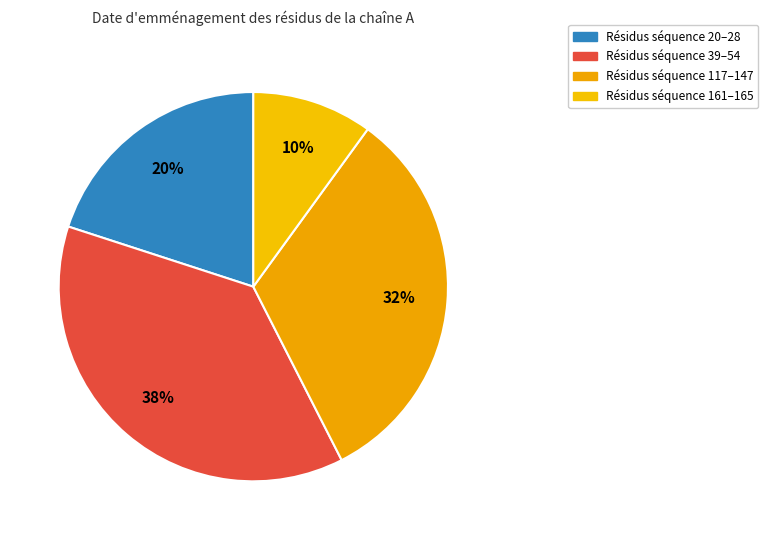

What is the largest slice in the pie chart?

Résidus séquence 39–54